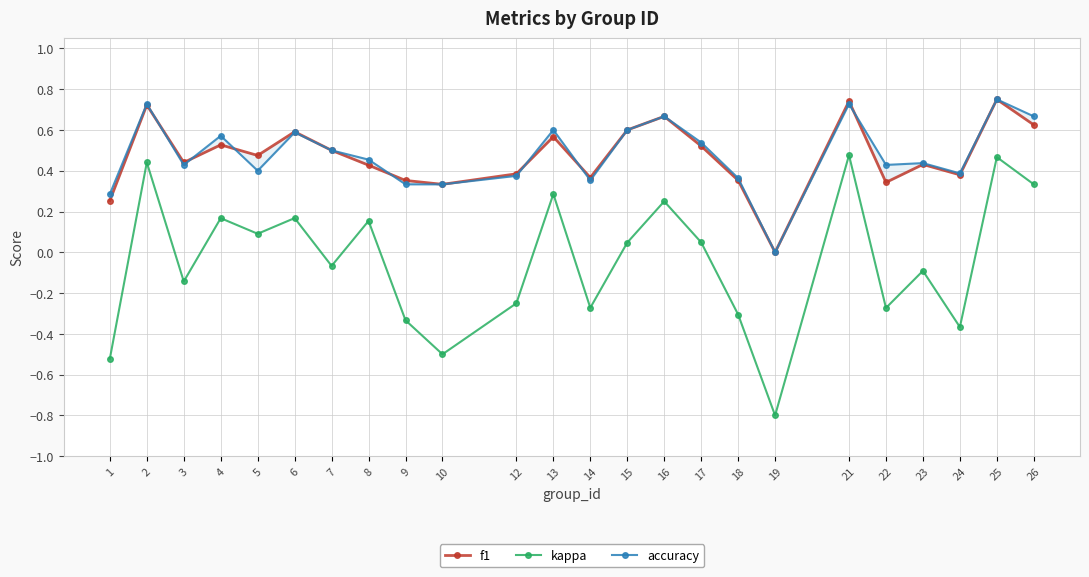

Reading left to right, extract all data points from this chart.

f1: 1=0.3	2=0.7	3=0.4	4=0.5	5=0.5	6=0.6	7=0.5	8=0.4	9=0.4	10=0.3	12=0.4	13=0.6	14=0.4	15=0.6	16=0.7	17=0.5	18=0.4	19=0.0	21=0.7	22=0.3	23=0.4	24=0.4	25=0.8	26=0.6
kappa: 1=-0.5	2=0.4	3=-0.1	4=0.2	5=0.1	6=0.2	7=-0.1	8=0.2	9=-0.3	10=-0.5	12=-0.2	13=0.3	14=-0.3	15=0.0	16=0.2	17=0.0	18=-0.3	19=-0.8	21=0.5	22=-0.3	23=-0.1	24=-0.4	25=0.5	26=0.3
accuracy: 1=0.3	2=0.7	3=0.4	4=0.6	5=0.4	6=0.6	7=0.5	8=0.5	9=0.3	10=0.3	12=0.4	13=0.6	14=0.4	15=0.6	16=0.7	17=0.5	18=0.4	19=0.0	21=0.7	22=0.4	23=0.4	24=0.4	25=0.8	26=0.7